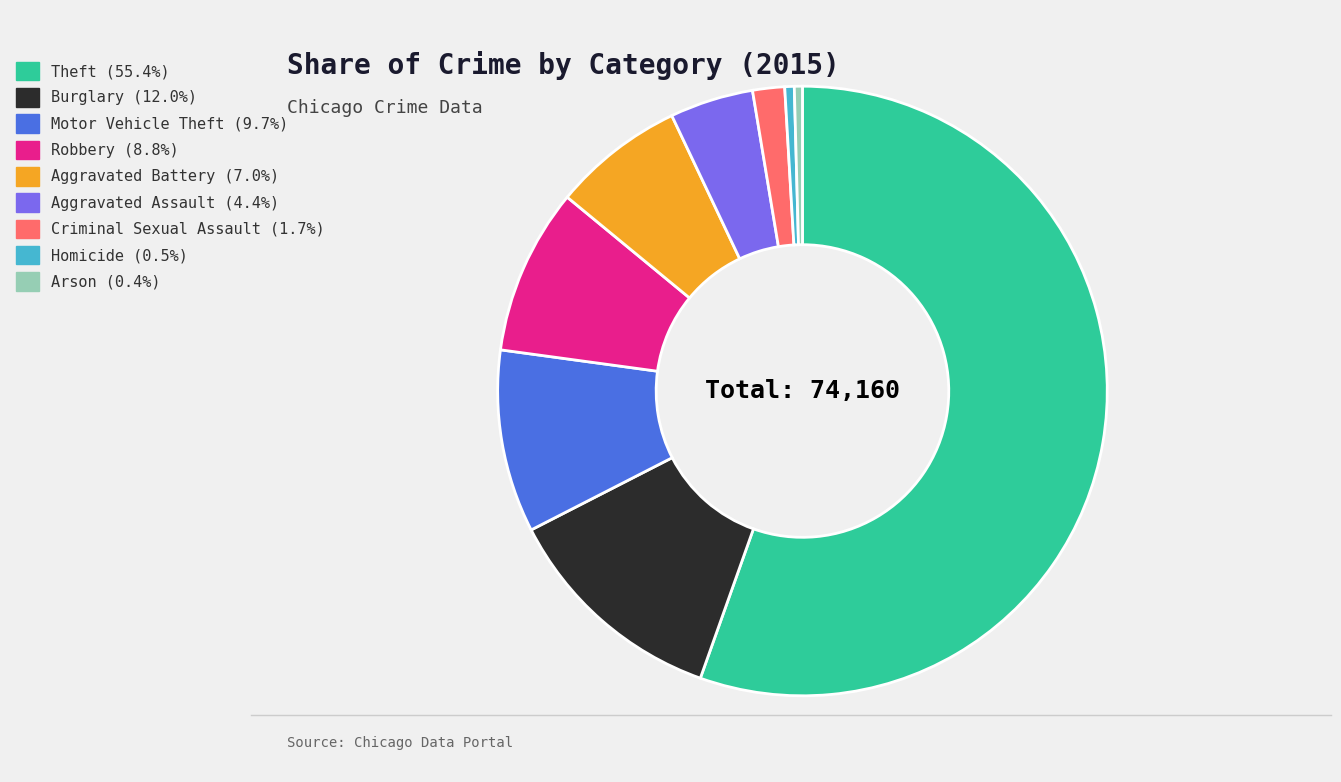

Does Aggravated Assault represent more than half of the total?

No